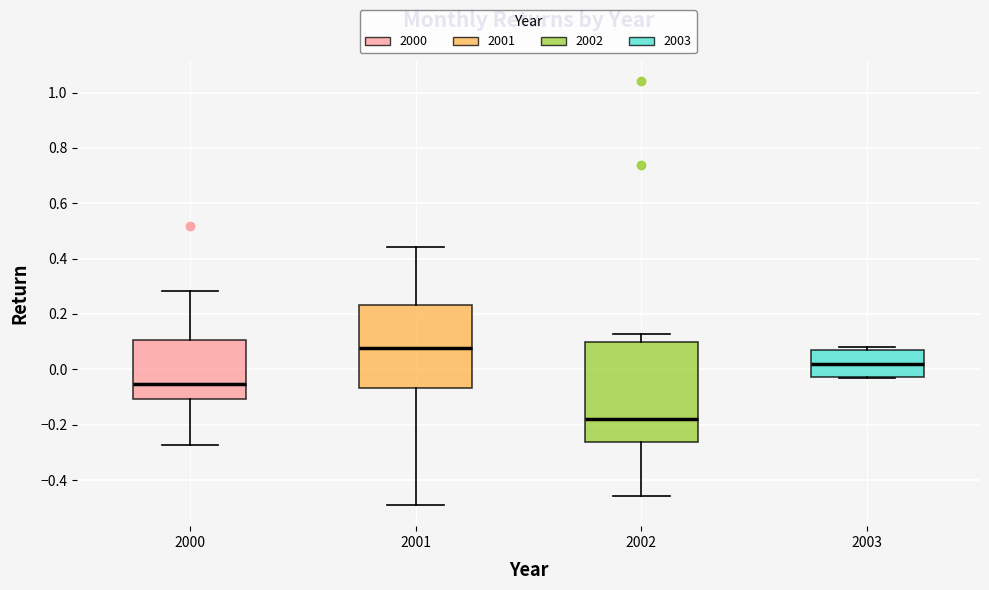

Which box's median line is the highest?

2001